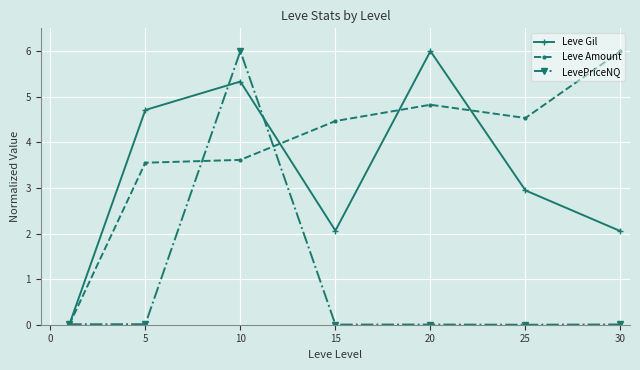

True or false: Leve Gil has more than 1 points higher than both neighbors.

True